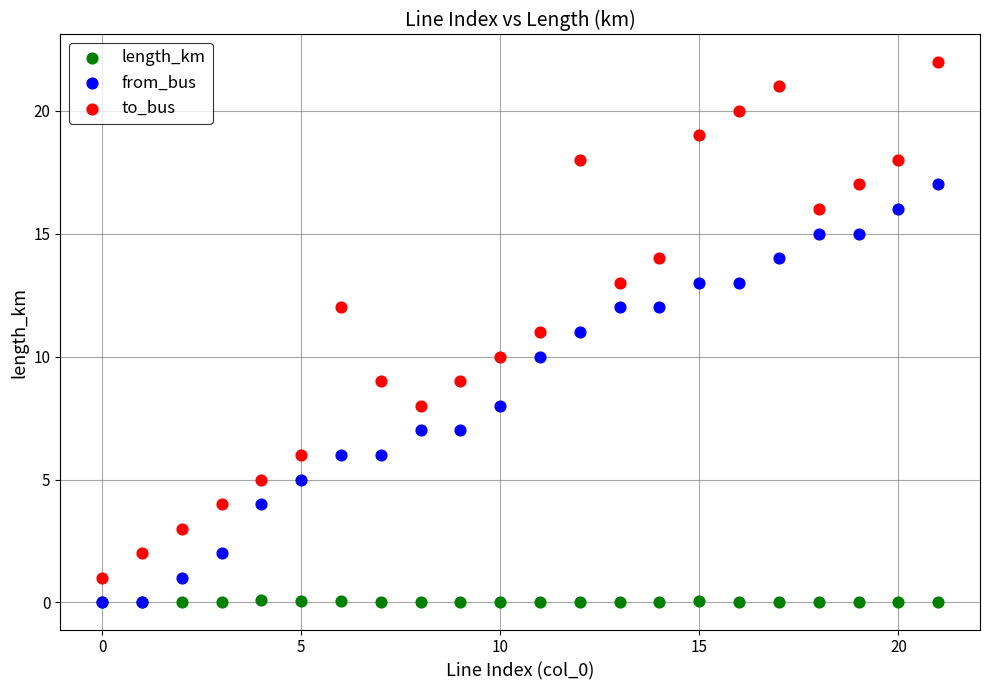

What are all the series names shown in the legend?

length_km, from_bus, to_bus